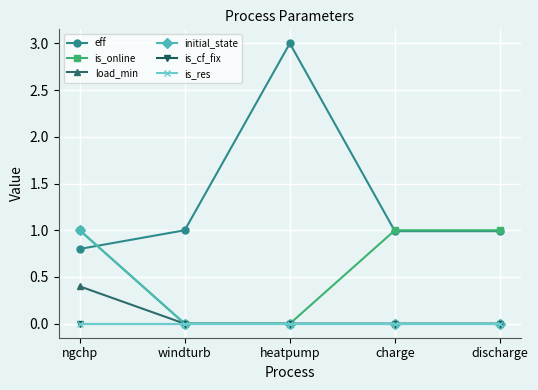

Between windturb and charge, which series saw the biggest shift?

is_online